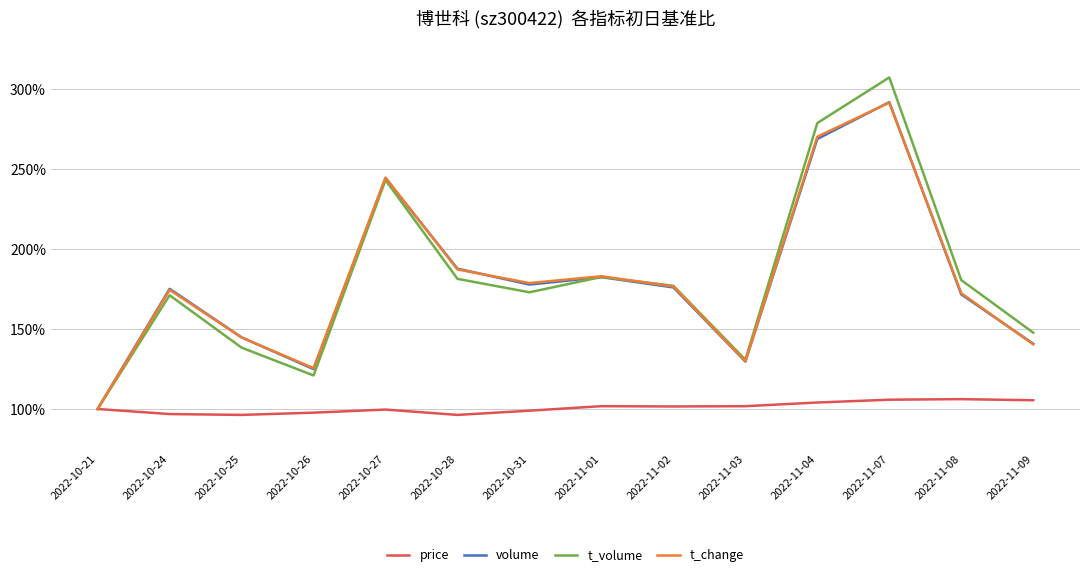

Reading right to left, transcribe all the data shown in this chart.

price: 2022-11-09=1.1	2022-11-08=1.1	2022-11-07=1.1	2022-11-04=1.0	2022-11-03=1.0	2022-11-02=1.0	2022-11-01=1.0	2022-10-31=1.0	2022-10-28=1.0	2022-10-27=1.0	2022-10-26=1.0	2022-10-25=1.0	2022-10-24=1.0	2022-10-21=1.0
volume: 2022-11-09=1.4	2022-11-08=1.7	2022-11-07=2.9	2022-11-04=2.7	2022-11-03=1.3	2022-11-02=1.8	2022-11-01=1.8	2022-10-31=1.8	2022-10-28=1.9	2022-10-27=2.4	2022-10-26=1.2	2022-10-25=1.4	2022-10-24=1.8	2022-10-21=1.0
t_volume: 2022-11-09=1.5	2022-11-08=1.8	2022-11-07=3.1	2022-11-04=2.8	2022-11-03=1.3	2022-11-02=1.8	2022-11-01=1.8	2022-10-31=1.7	2022-10-28=1.8	2022-10-27=2.4	2022-10-26=1.2	2022-10-25=1.4	2022-10-24=1.7	2022-10-21=1.0
t_change: 2022-11-09=1.4	2022-11-08=1.7	2022-11-07=2.9	2022-11-04=2.7	2022-11-03=1.3	2022-11-02=1.8	2022-11-01=1.8	2022-10-31=1.8	2022-10-28=1.9	2022-10-27=2.4	2022-10-26=1.3	2022-10-25=1.4	2022-10-24=1.7	2022-10-21=1.0